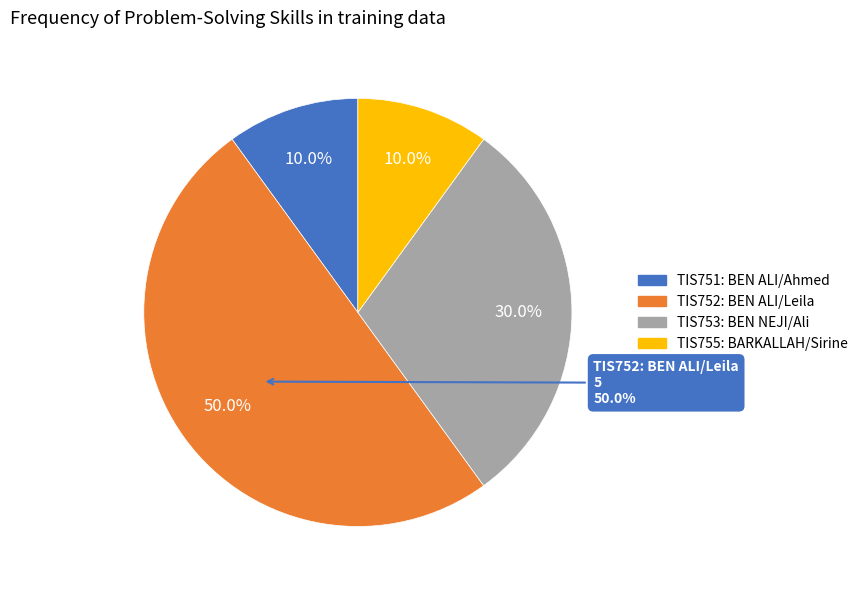

What is the largest slice in the pie chart?

TIS752: BEN ALI/Leila